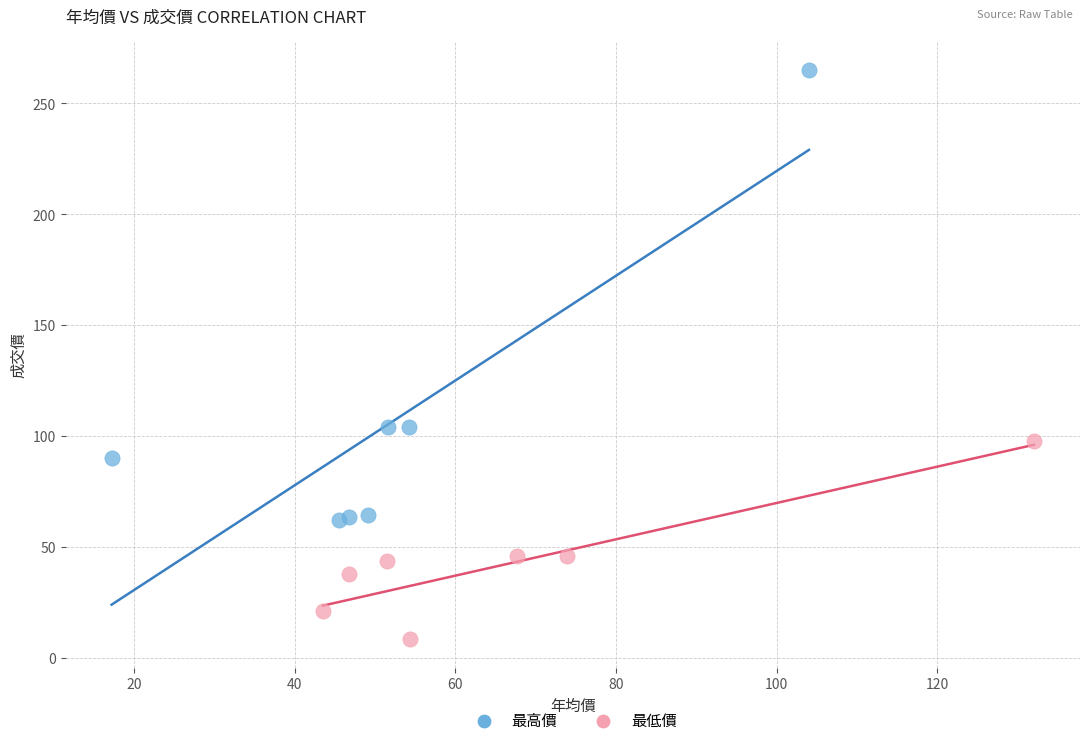

Which series has the largest Y range (max minus min)?

最高價